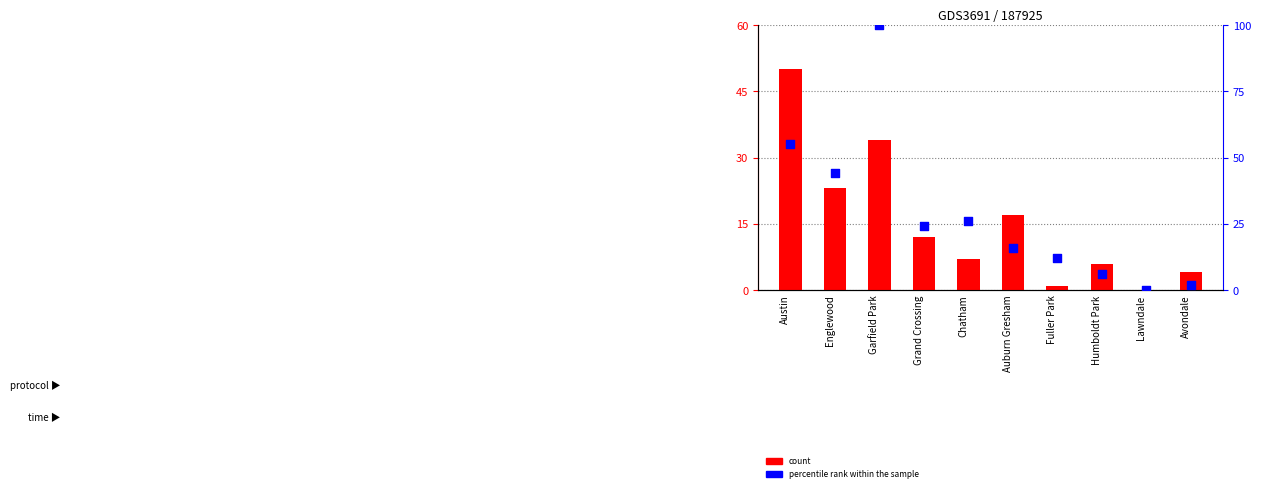

Which series reaches the minimum Y coordinate?

count